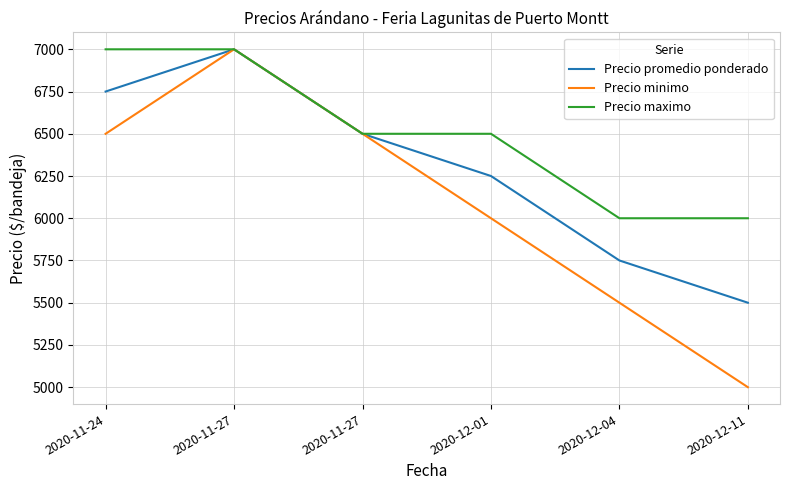

Where is the first local maximum for Precio minimo?

2020-11-27